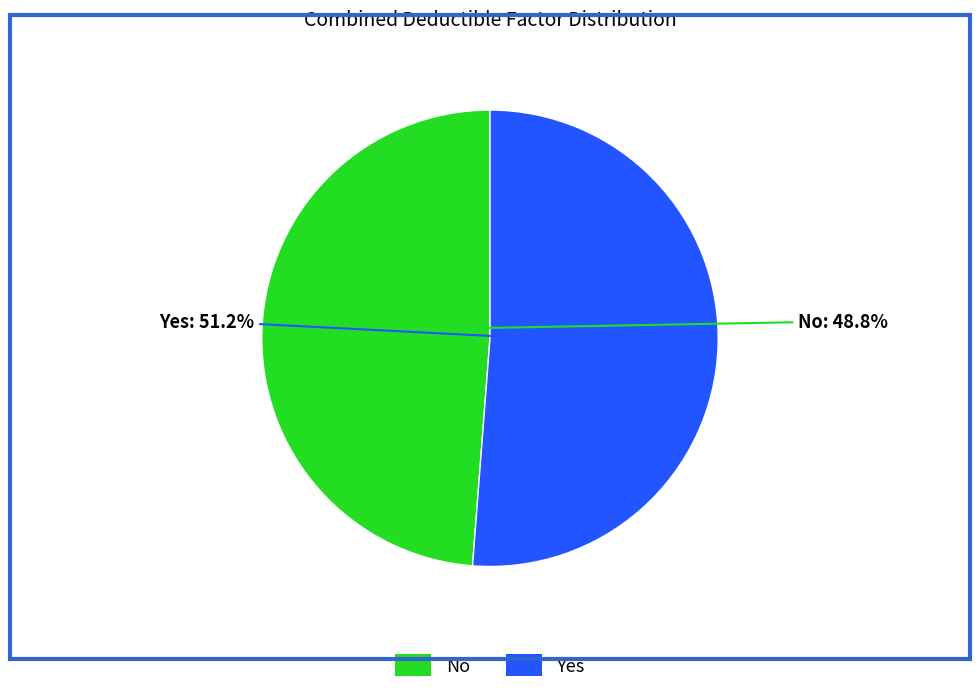

Is it true that No is 49% of the pie?

True